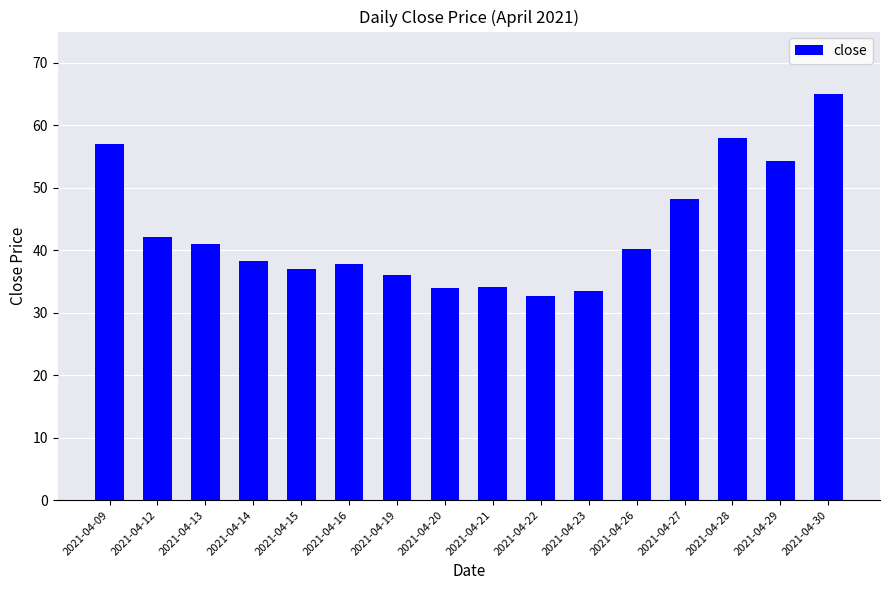

What is the greatest value displayed?

65.0